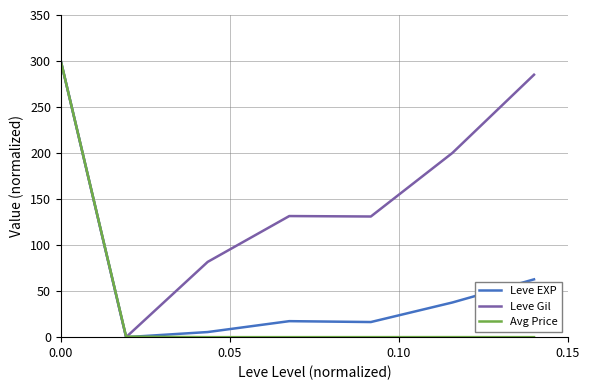

Which series has the largest total across all categories?

Leve Gil